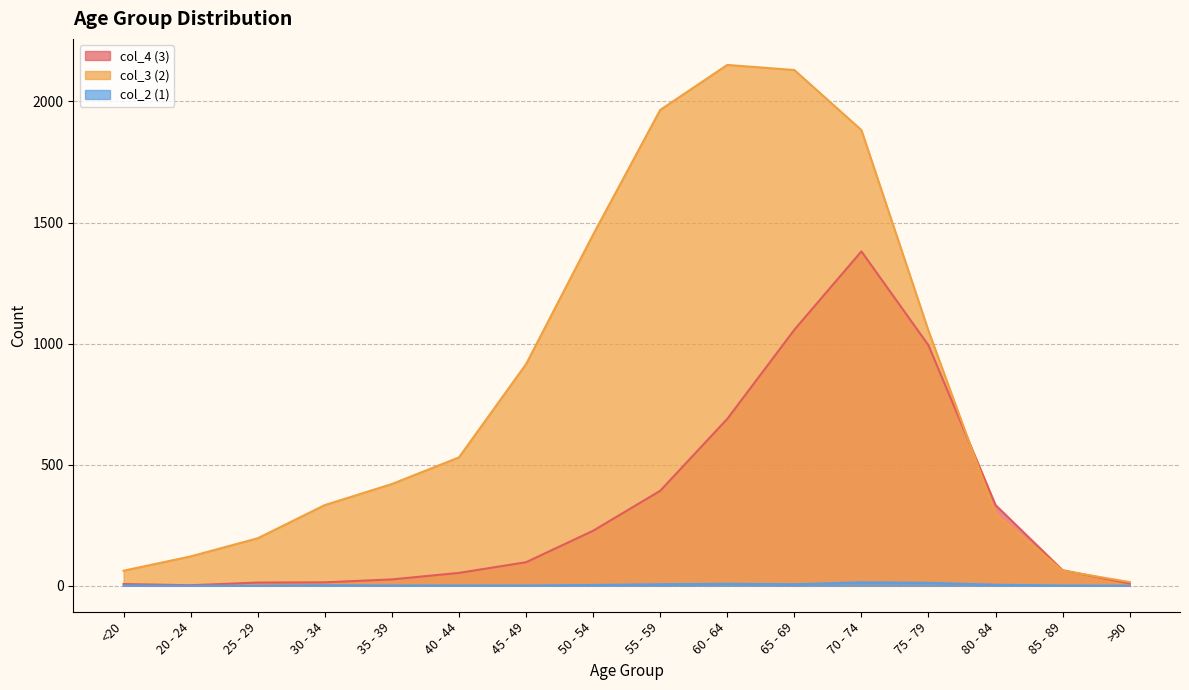

True or false: col_2 (1) and col_4 (3) cross at least once.

False